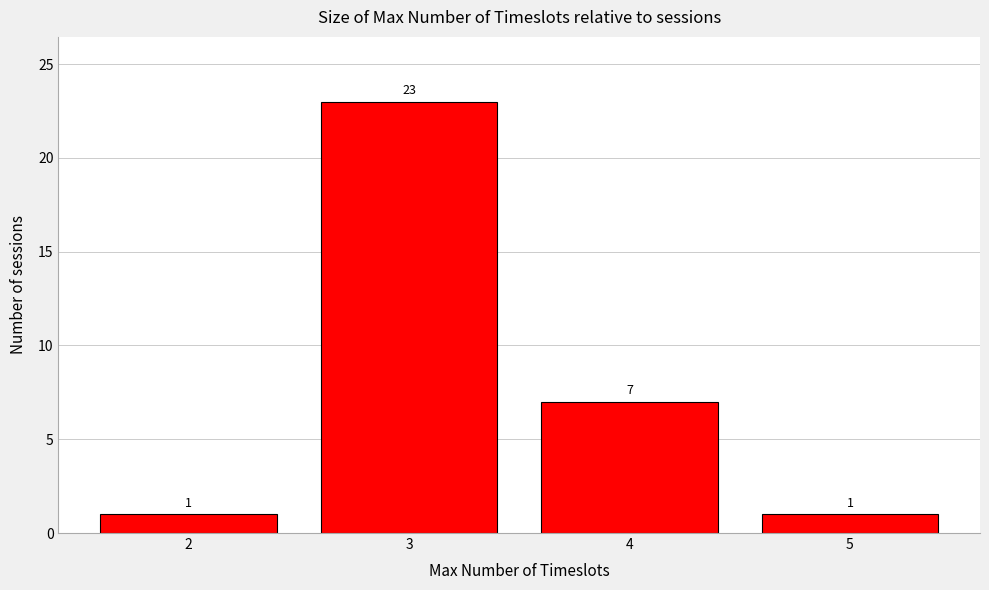

Reading left to right, extract all data points from this chart.

1	23	7	1